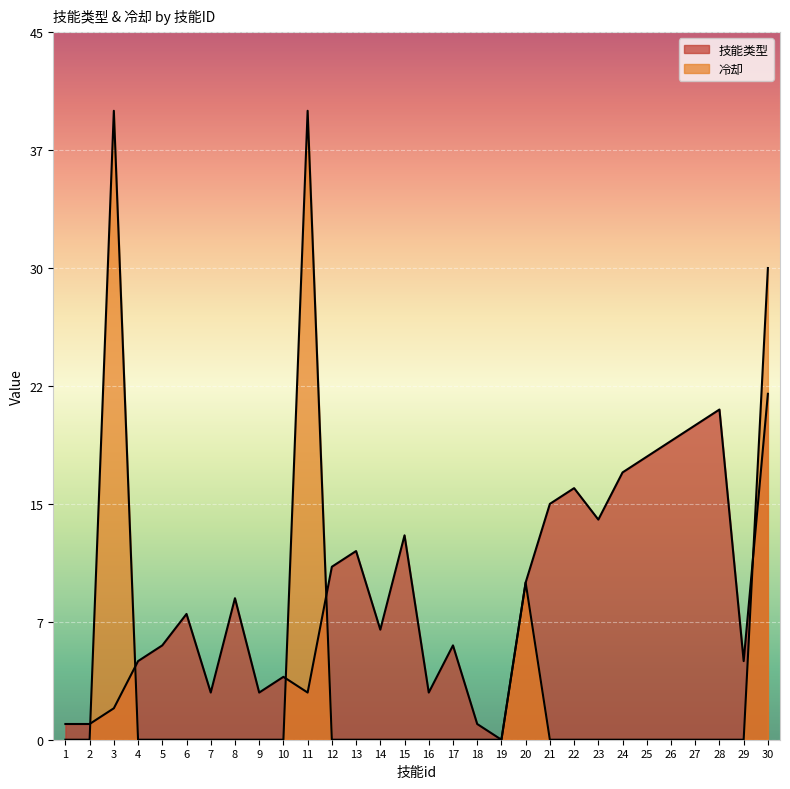

True or false: 冷却 and 技能类型 cross at least once.

True